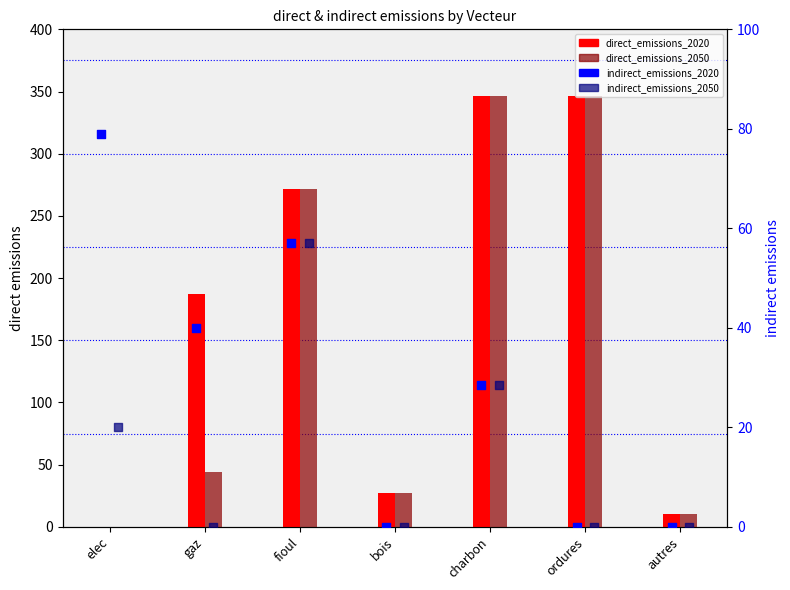

Which series has the widest spread of Y values?

direct_emissions_2020